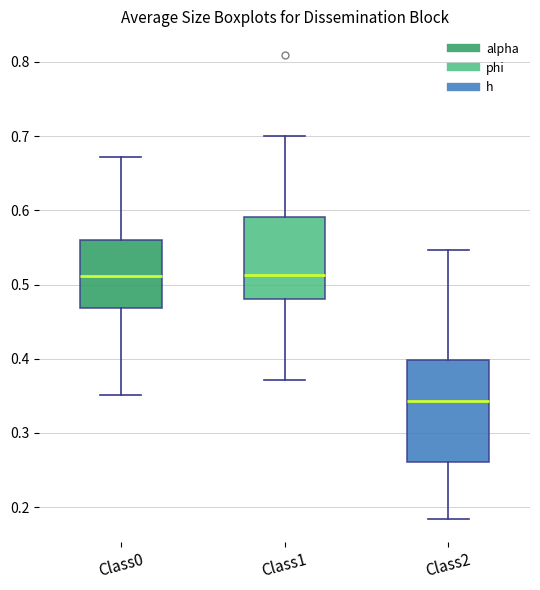

Reading left to right, transcribe this box plot: for each box, give where its median line is, the range the box spans, and where its two whiskers end, as read against the y-axis. The values are not printed on the chart, so give them approximately, as read against the axis.

Class0: median 0.51, box 0.47 to 0.56, whiskers 0.35 to 0.67
Class1: median 0.51, box 0.48 to 0.59, whiskers 0.37 to 0.70
Class2: median 0.34, box 0.26 to 0.40, whiskers 0.18 to 0.55